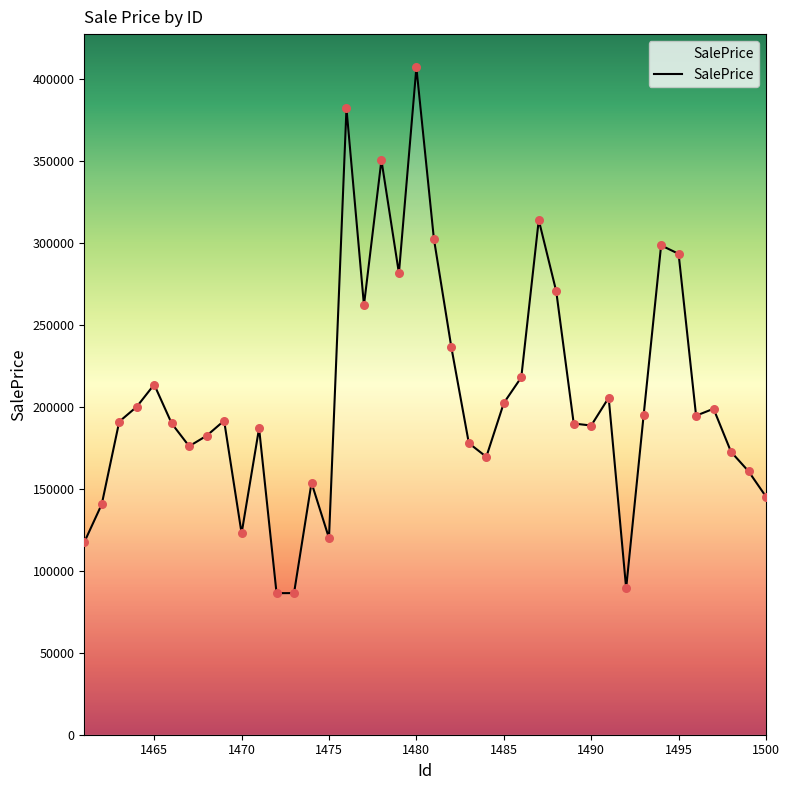

What is the difference between the maximum and minimum values?

320831.0